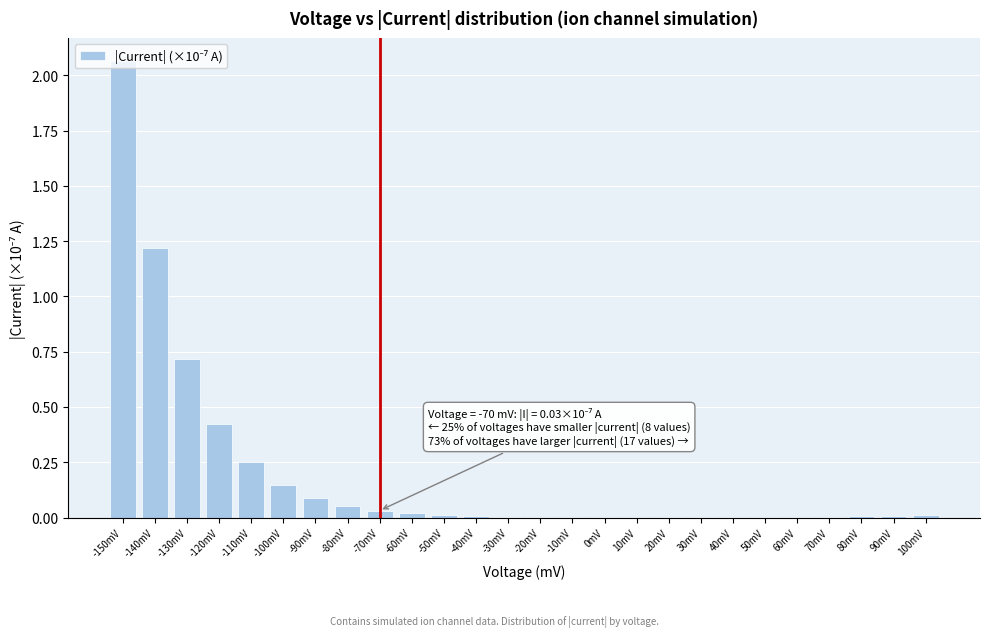

What is the sum of all values?

5.1